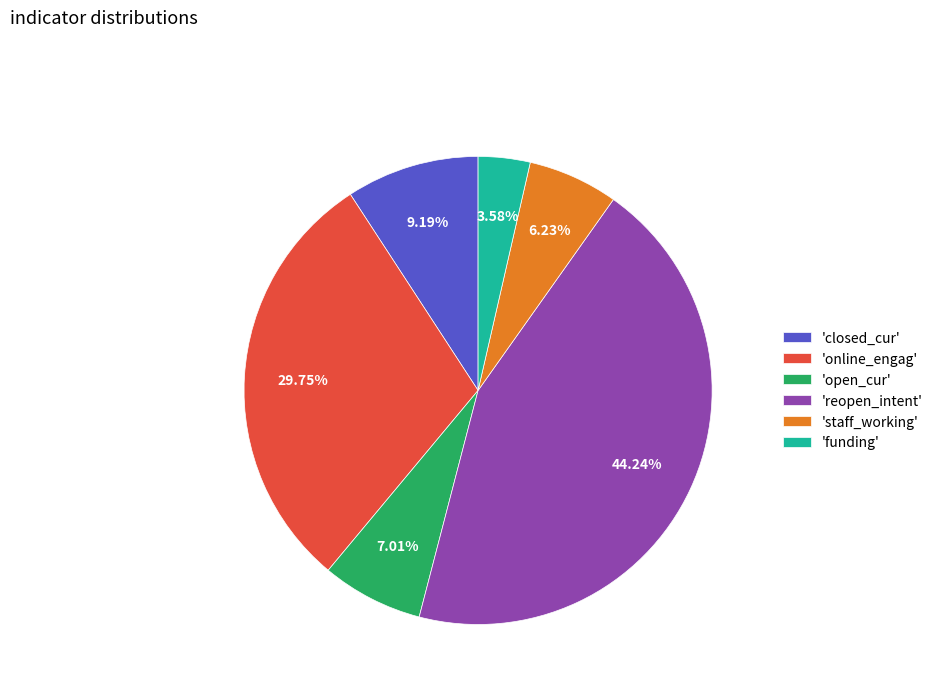

Combined, do 'closed_cur' and 'online_engag' account for over 50%?

No